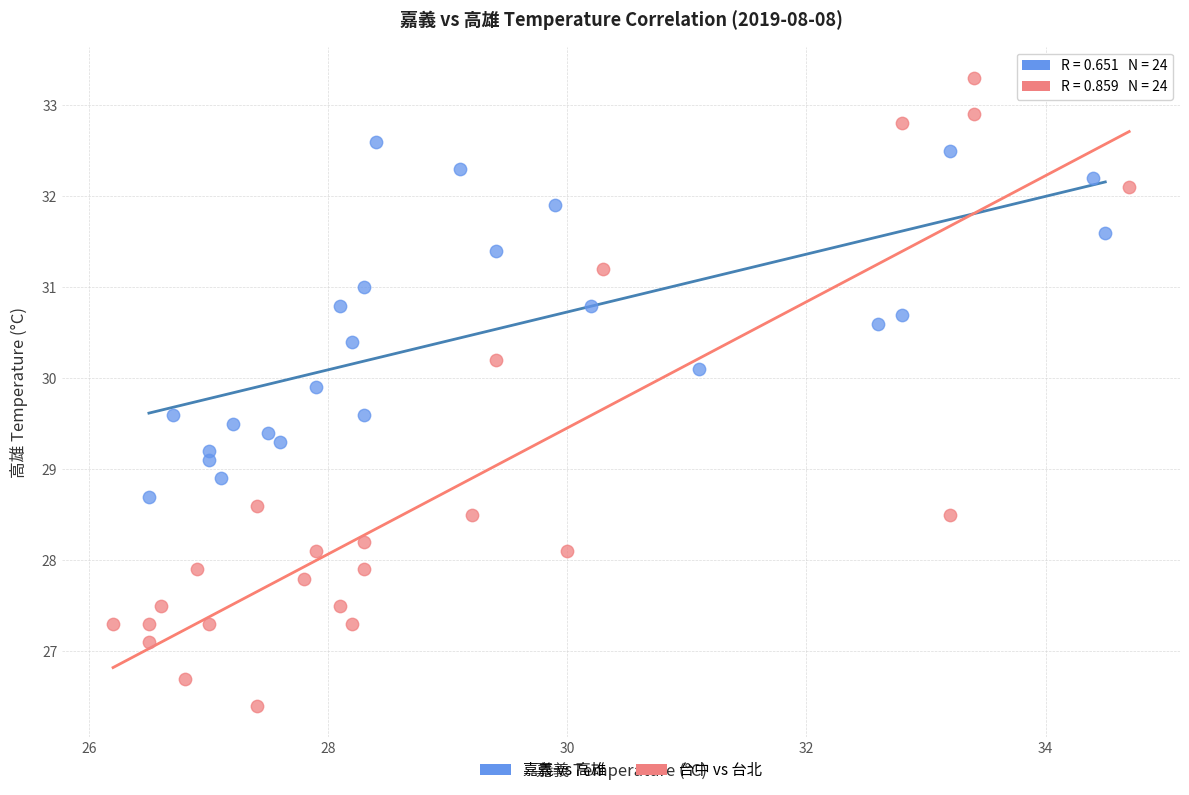

Which series reaches the maximum Y coordinate?

台中 vs 台北